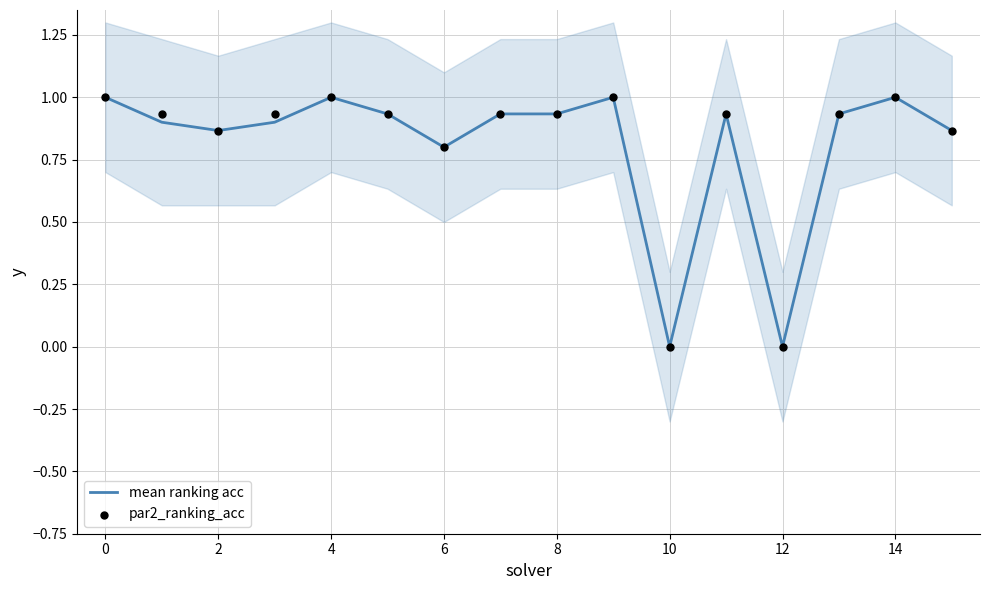

Which series reaches the maximum Y coordinate?

mean ranking acc